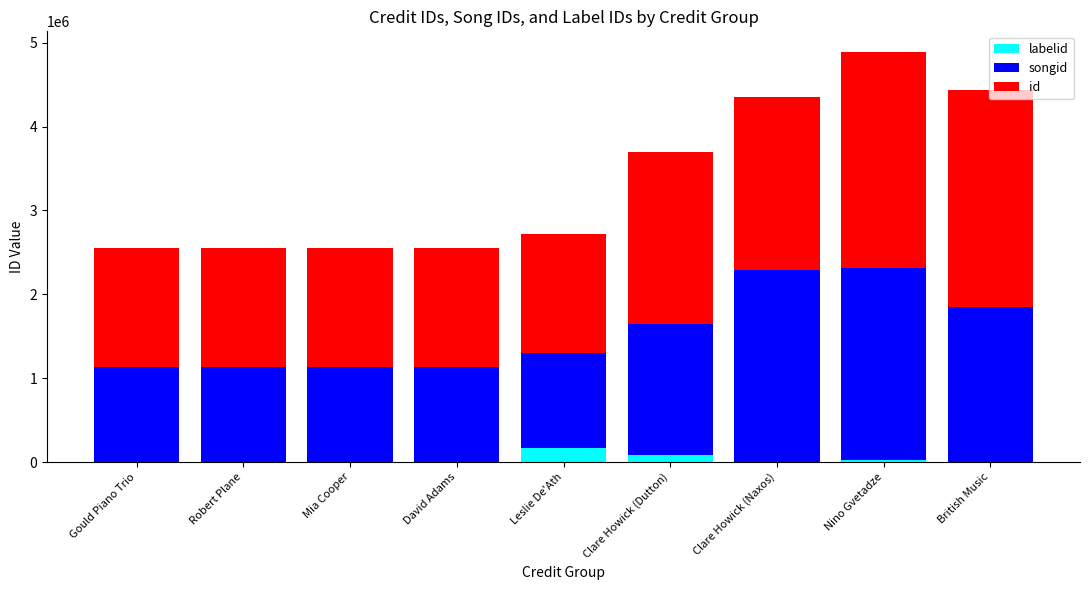

At which category is the sum across all series the highest?

Nino Gvetadze